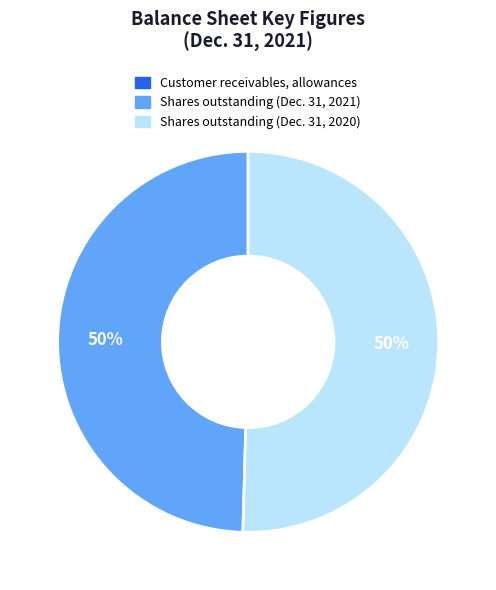

To the nearest percent, what is the average slice percentage?

33%